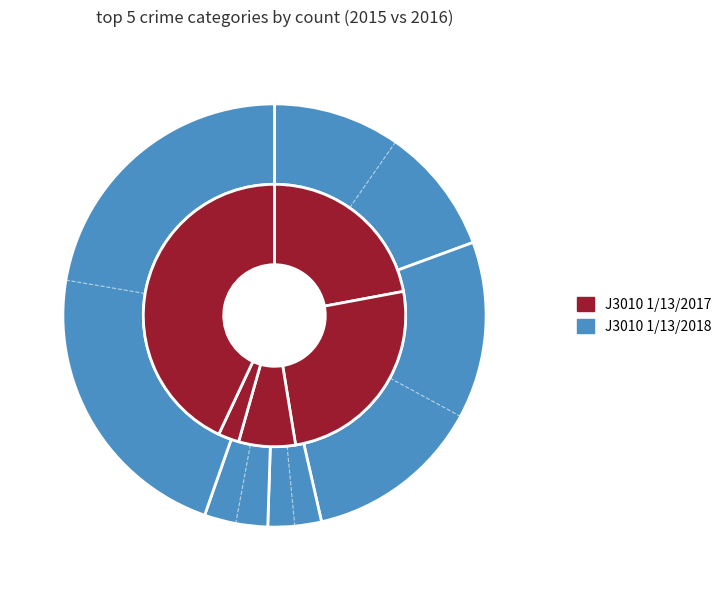

Is there a majority slice in this chart?

No